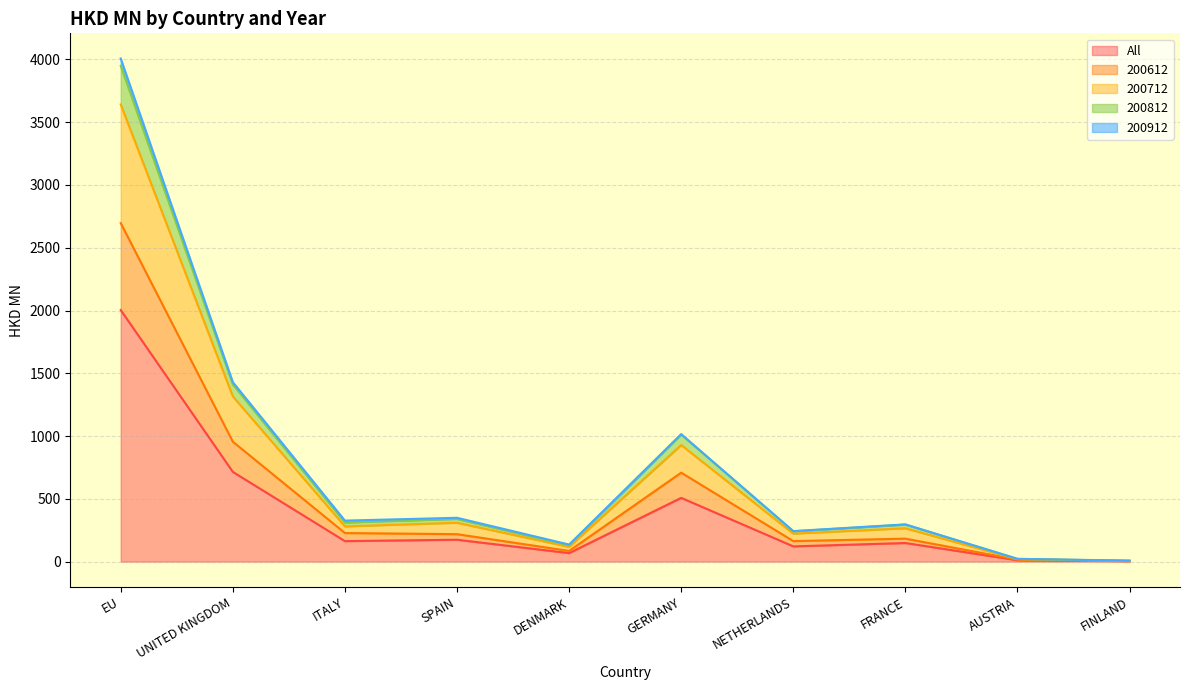

What is the highest value of the All series?

2003.7